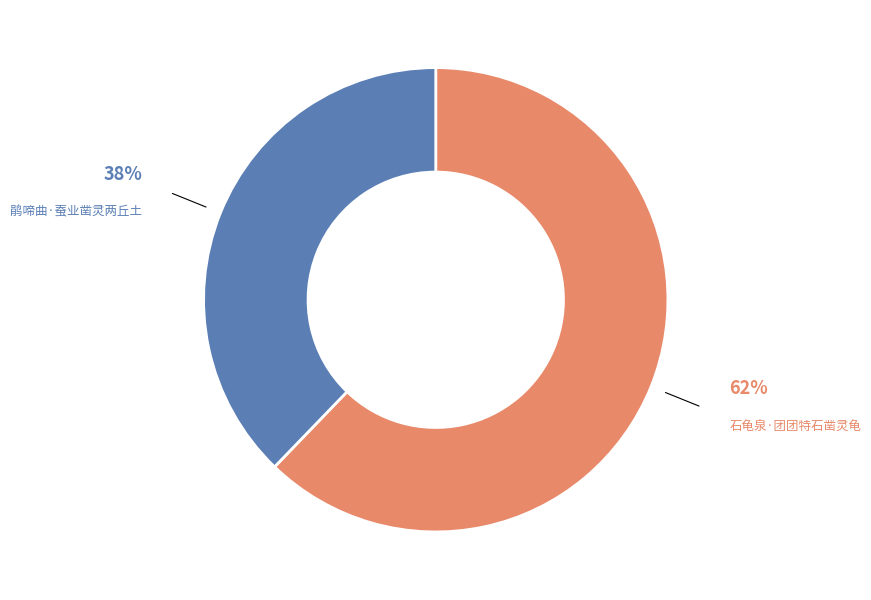

How many slices are in this pie chart?

2